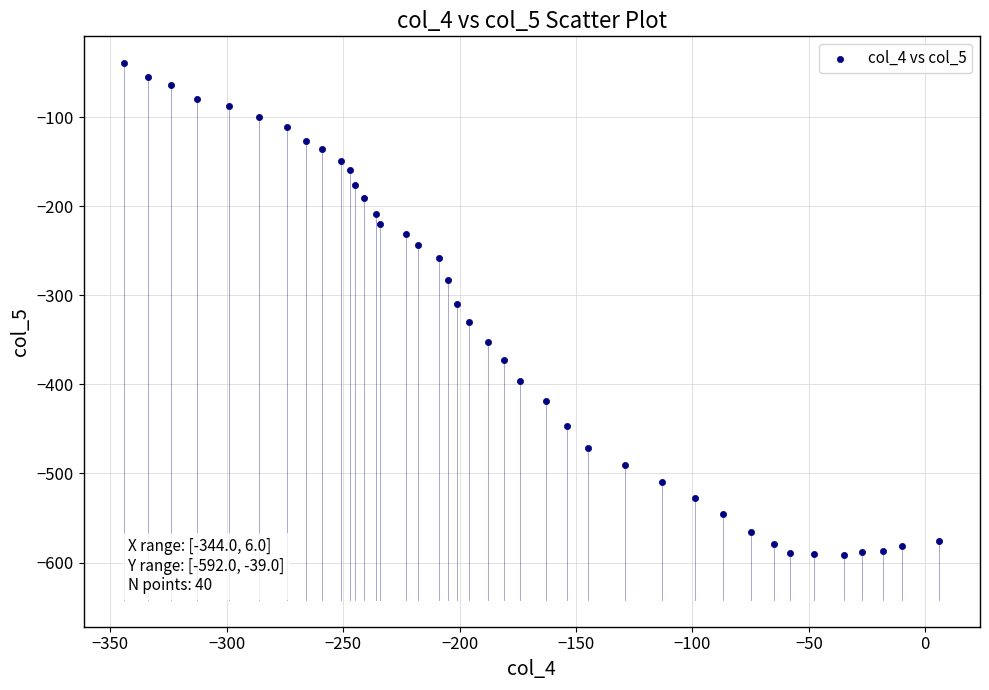

What is the range of Y values (max minus min)?

553